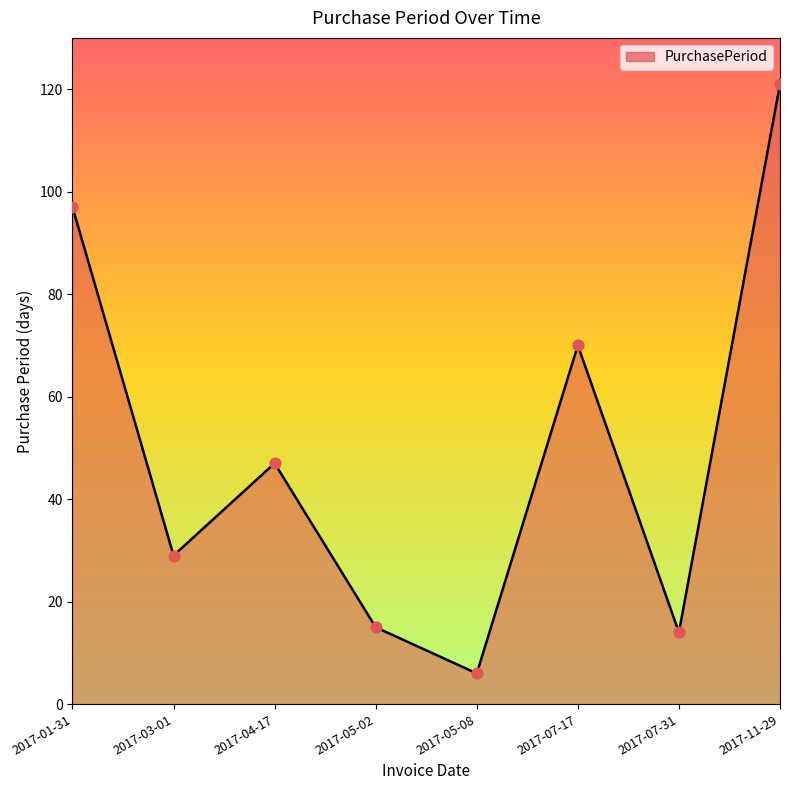

What is the ratio of the value at 2017-07-31 to the value at 2017-07-17?

0.2